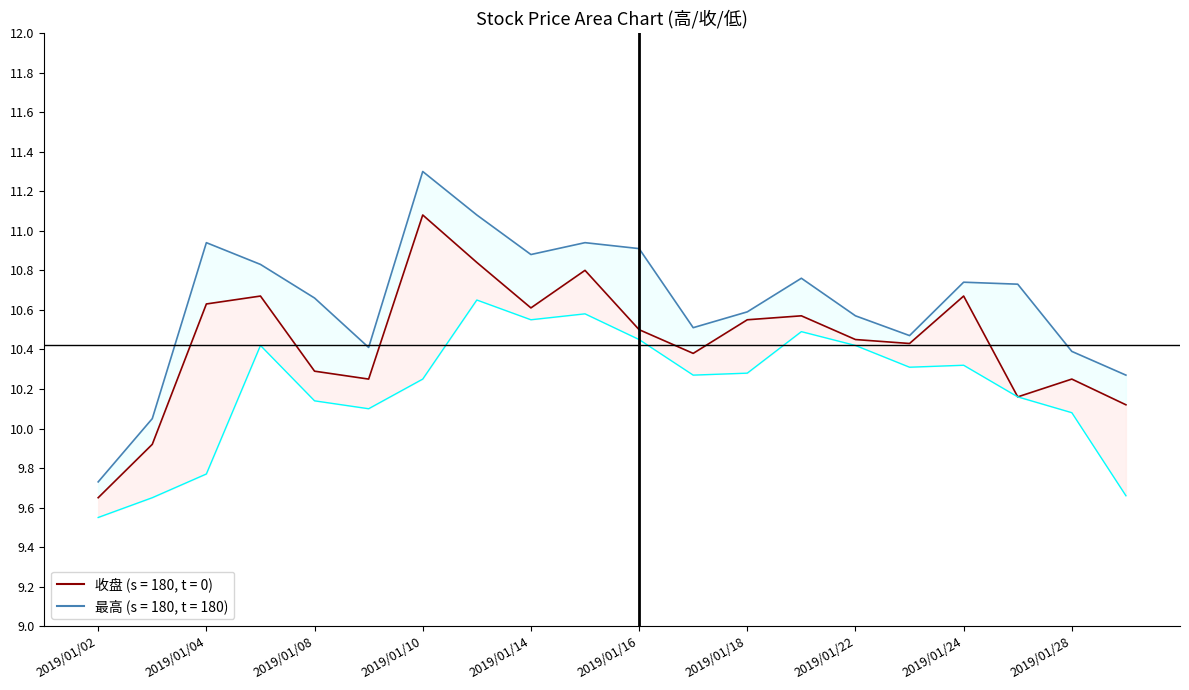

True or false: 最低 has a value of 16.2 at 2019/01/08.

False